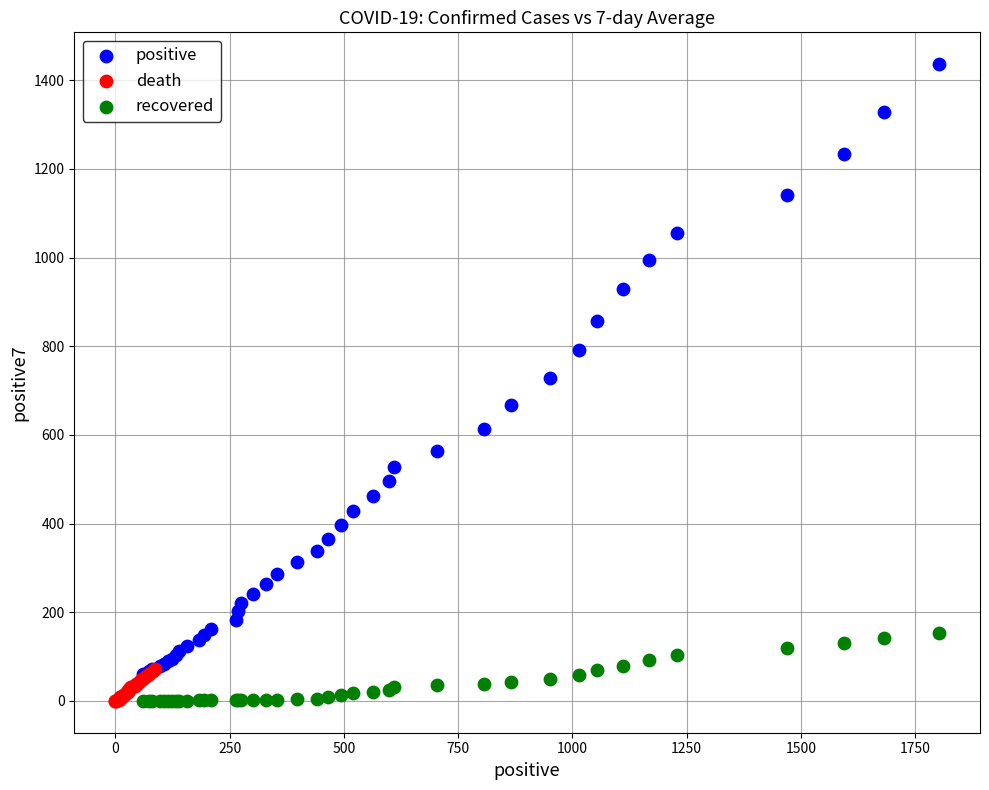

Which series has the largest Y range (max minus min)?

positive